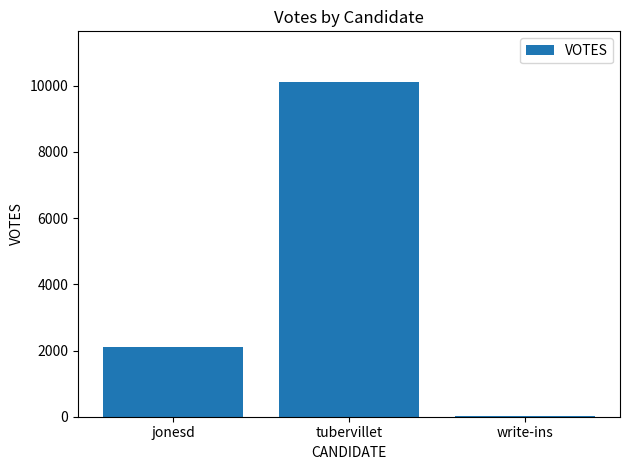

Where is the data nearest to the value 5069?

jonesd